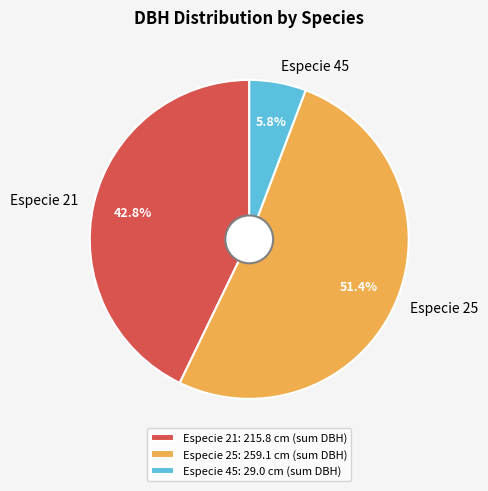

What is the ratio of the value at Especie 25 to the value at Especie 21?

1.2